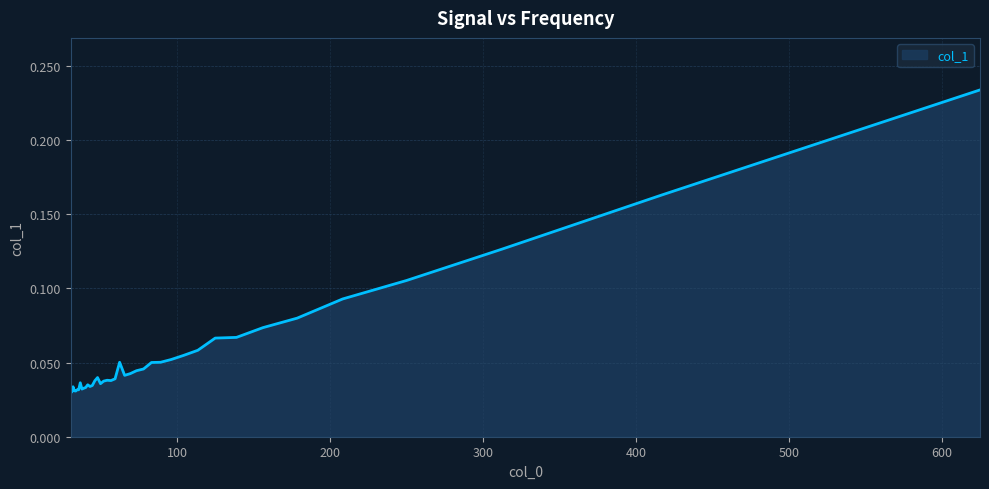

What is the label of the 31st point from the left?

39.0625